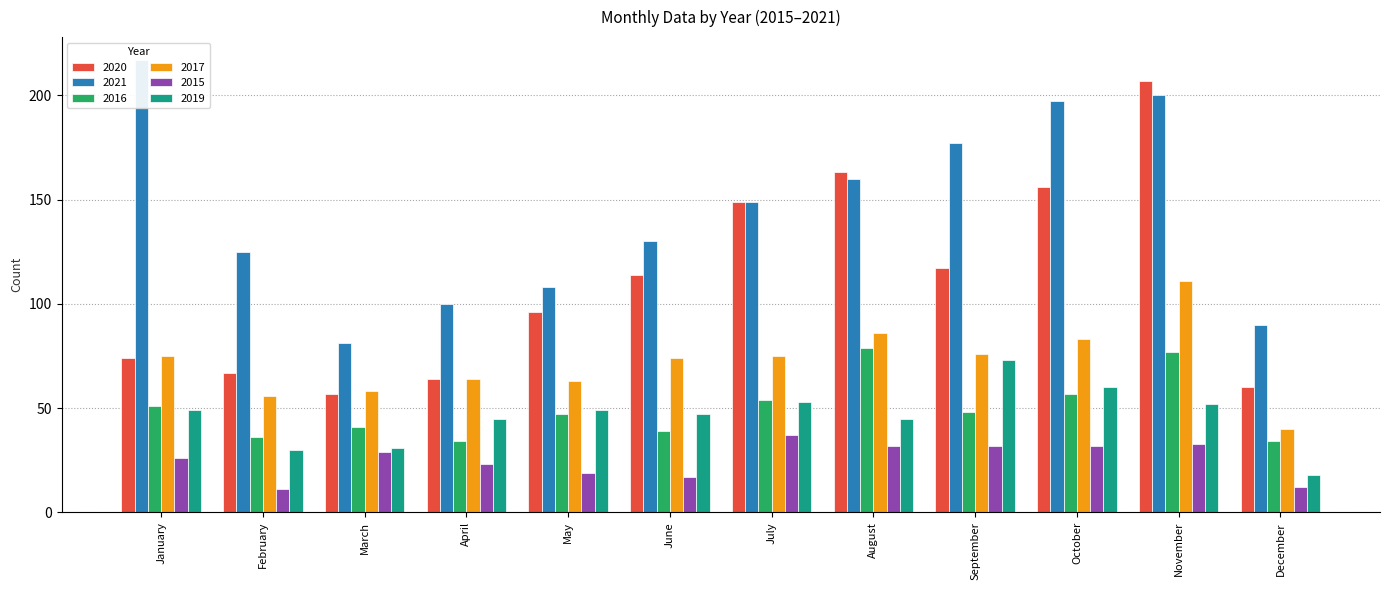

At how many categories does at least one series exceed 137?

6